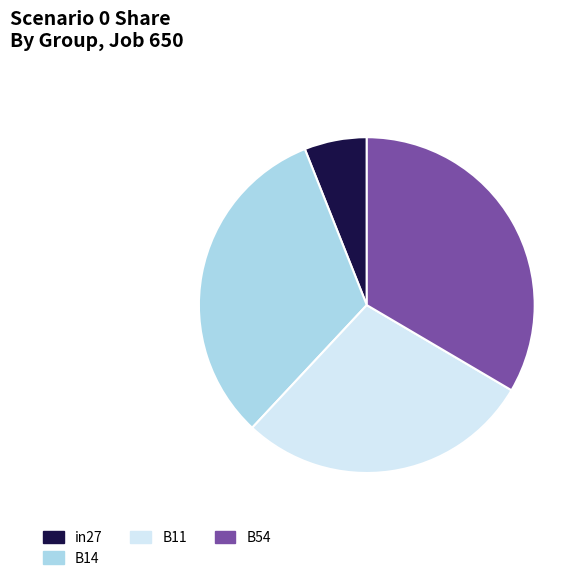

How many segments does this pie chart have?

4